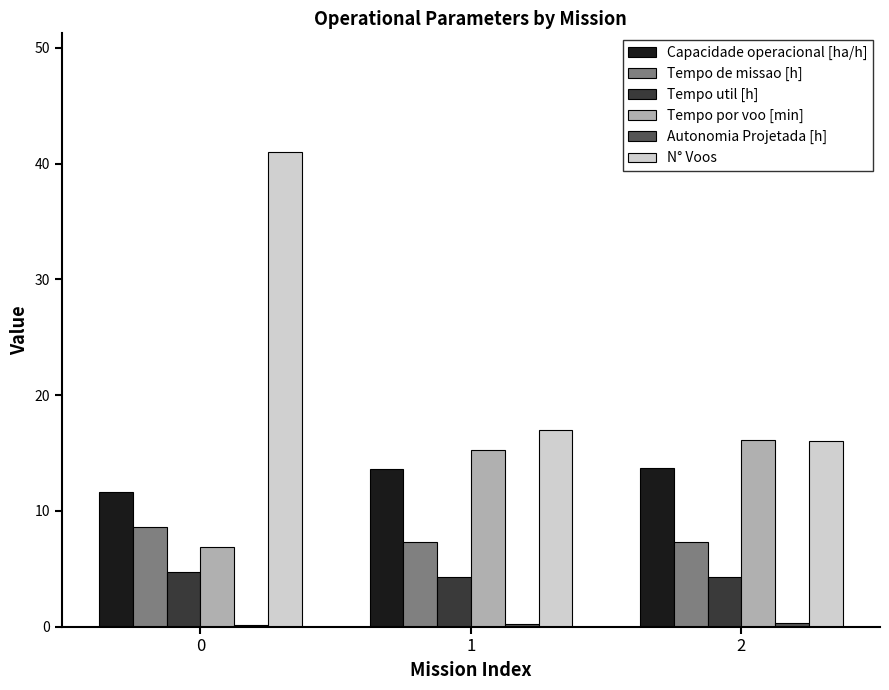

Which series changed the most between 0 and 1?

N° Voos